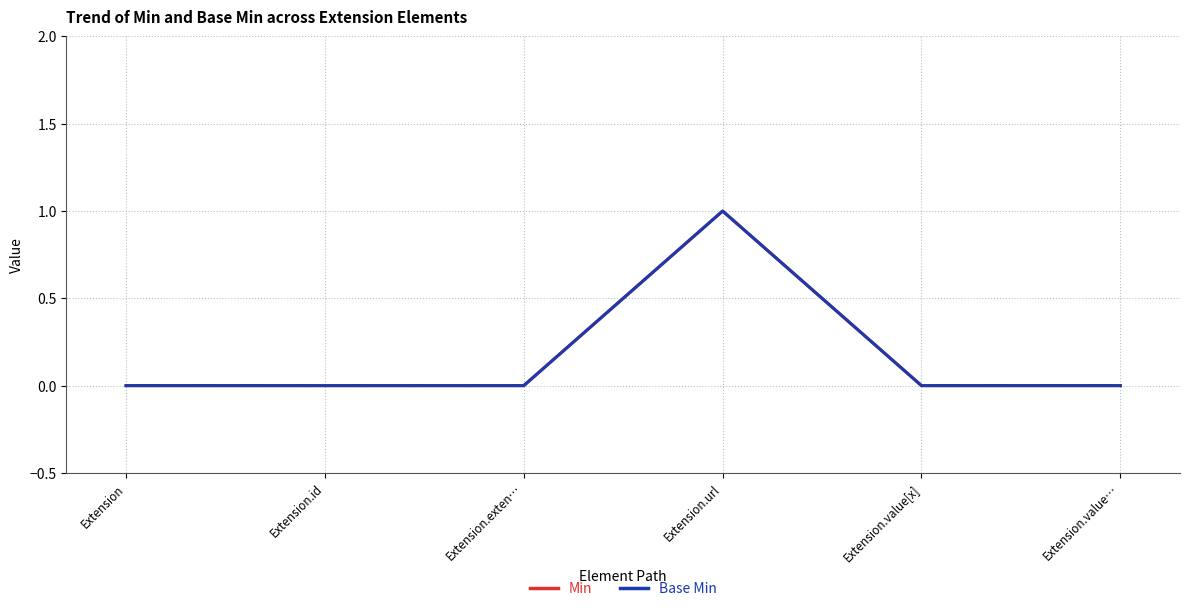

How many lines are shown in the chart?

2